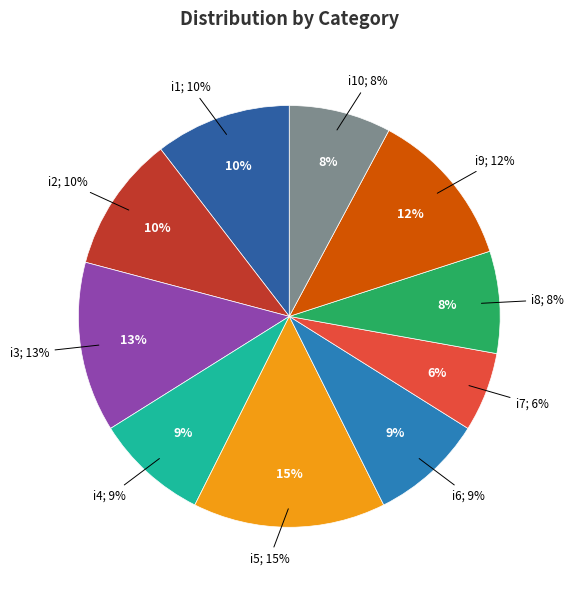

Is there a majority slice in this chart?

No